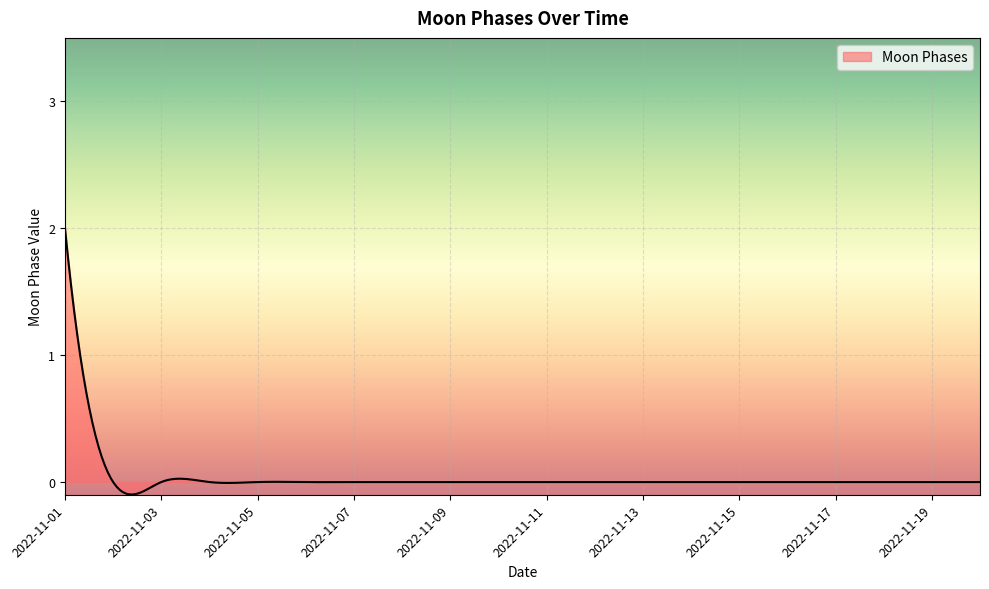

How many categories are shown in the chart?

300